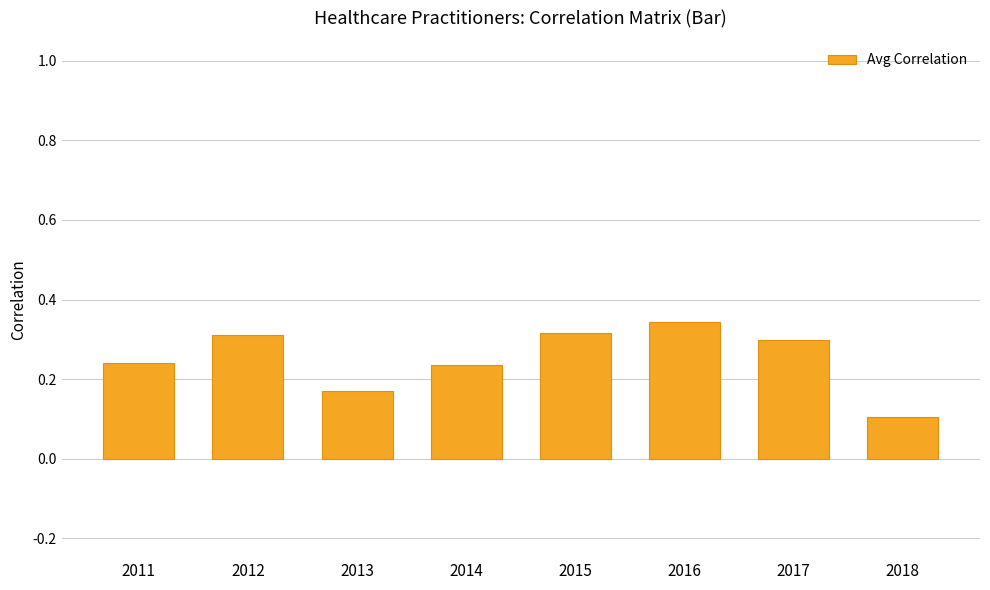

How many bars are there in total?

8